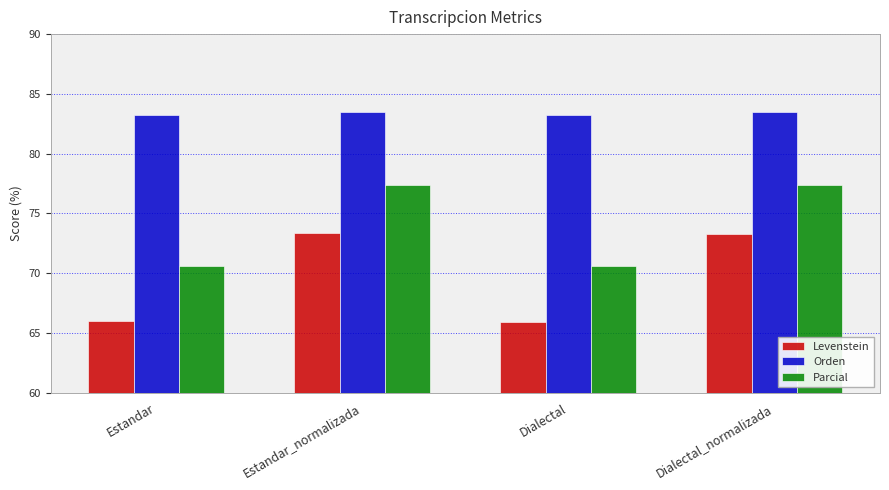

What is the difference between the Orden values at Estandar and Dialectal_normalizada?

0.2